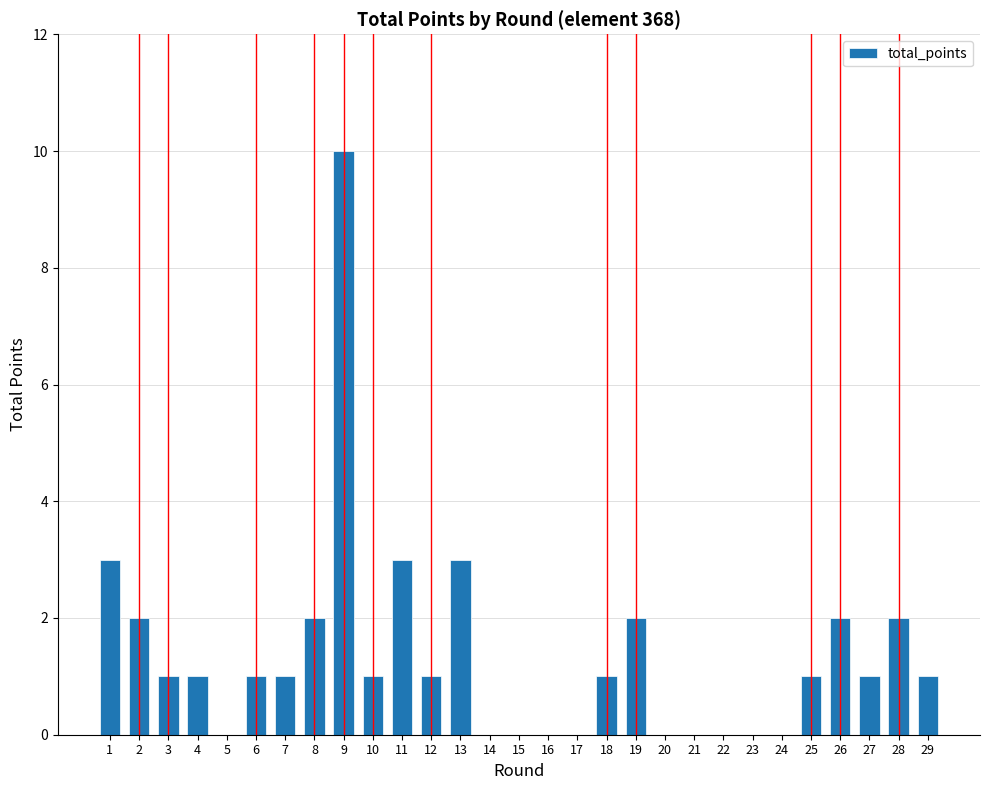

What is the maximum value shown in the chart?

10